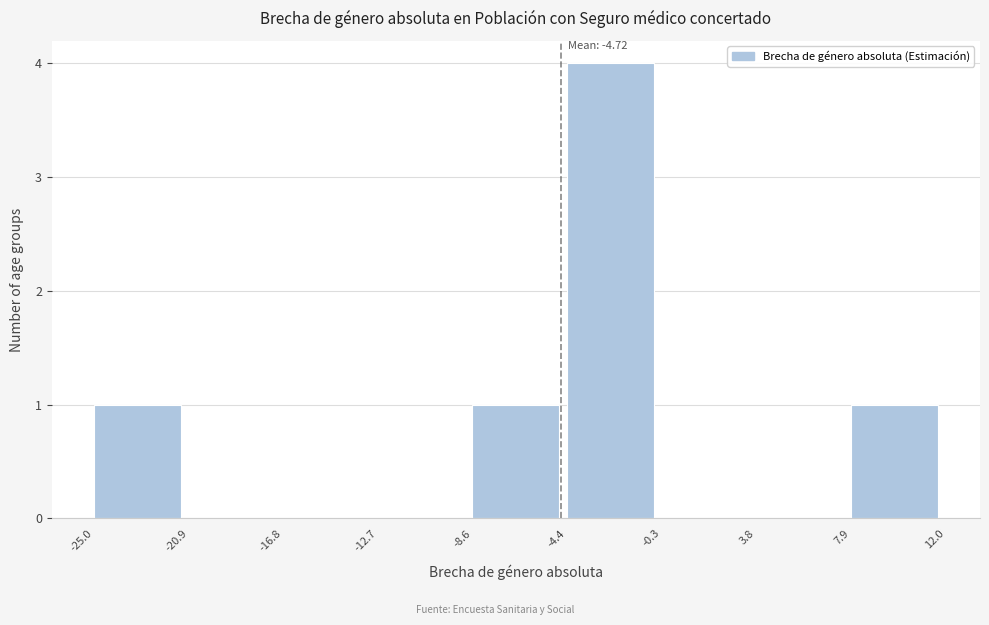

Over which range of the x-axis is the bar tallest?

-4.4 to -0.3